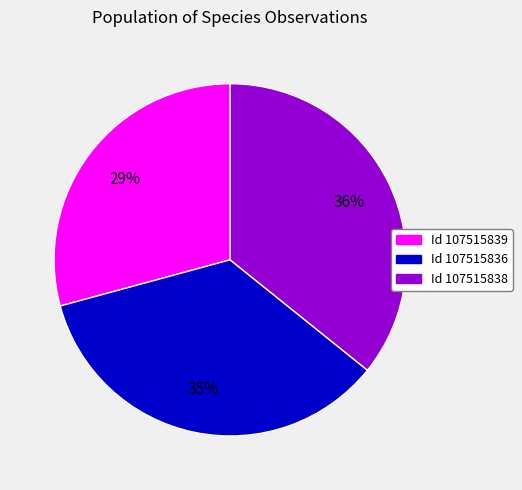

Is there any slice that represents more than half of the pie?

No